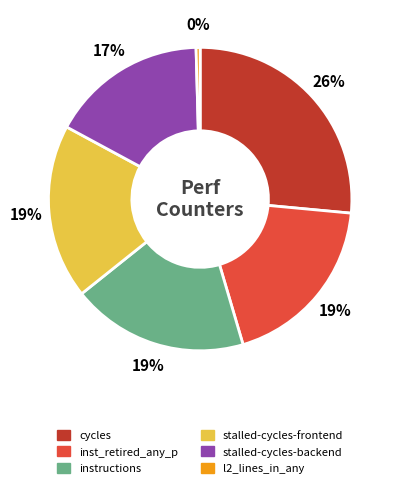

Which slice is the largest?

cycles